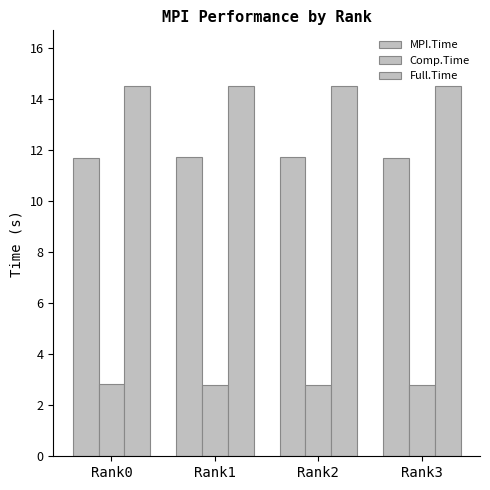

Does the chart contain stacked bars?

No